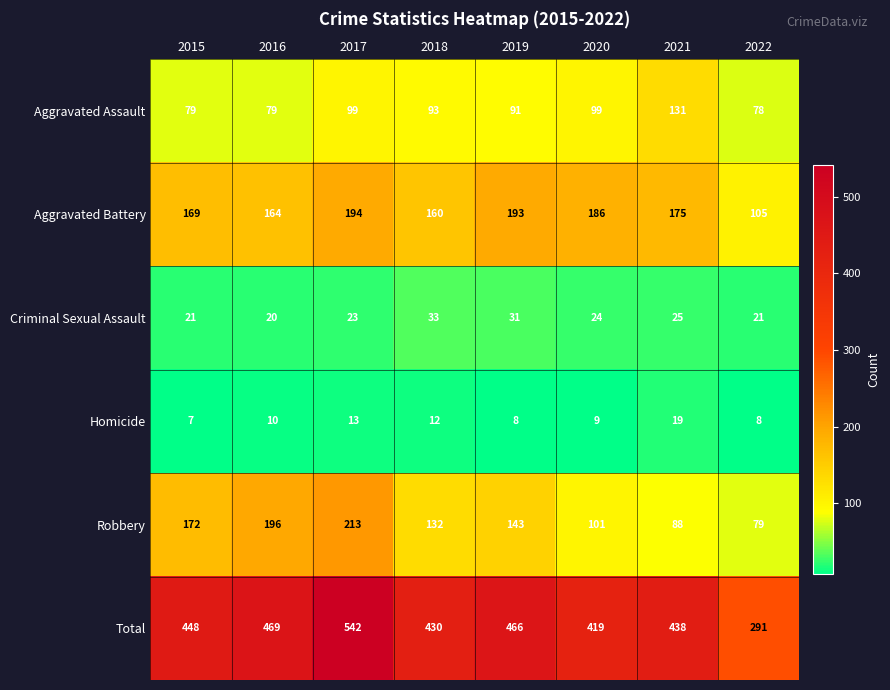

How many data points does each series have?

8